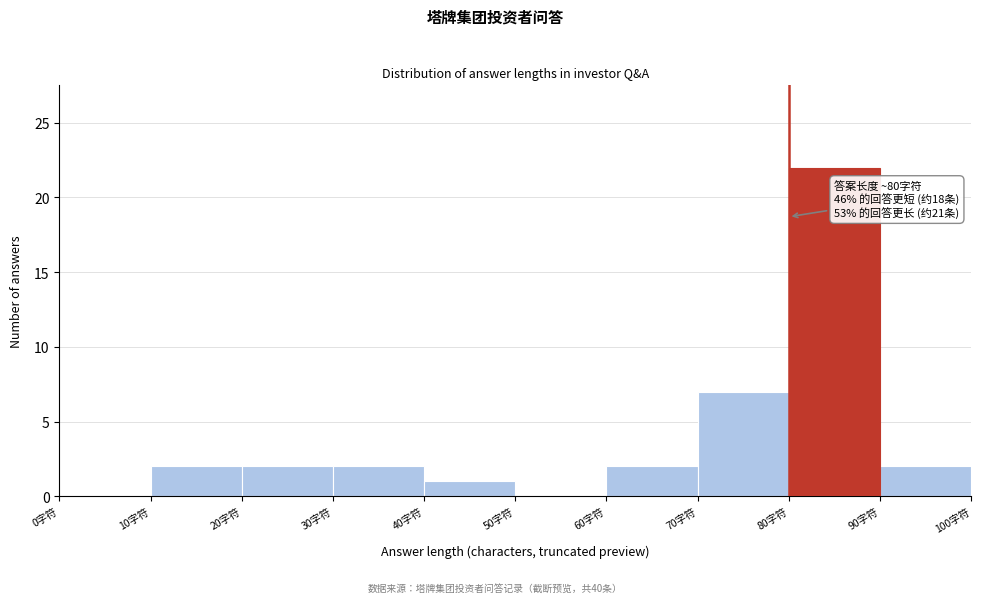

Which range on the x-axis has the tallest bar?

80 to 90